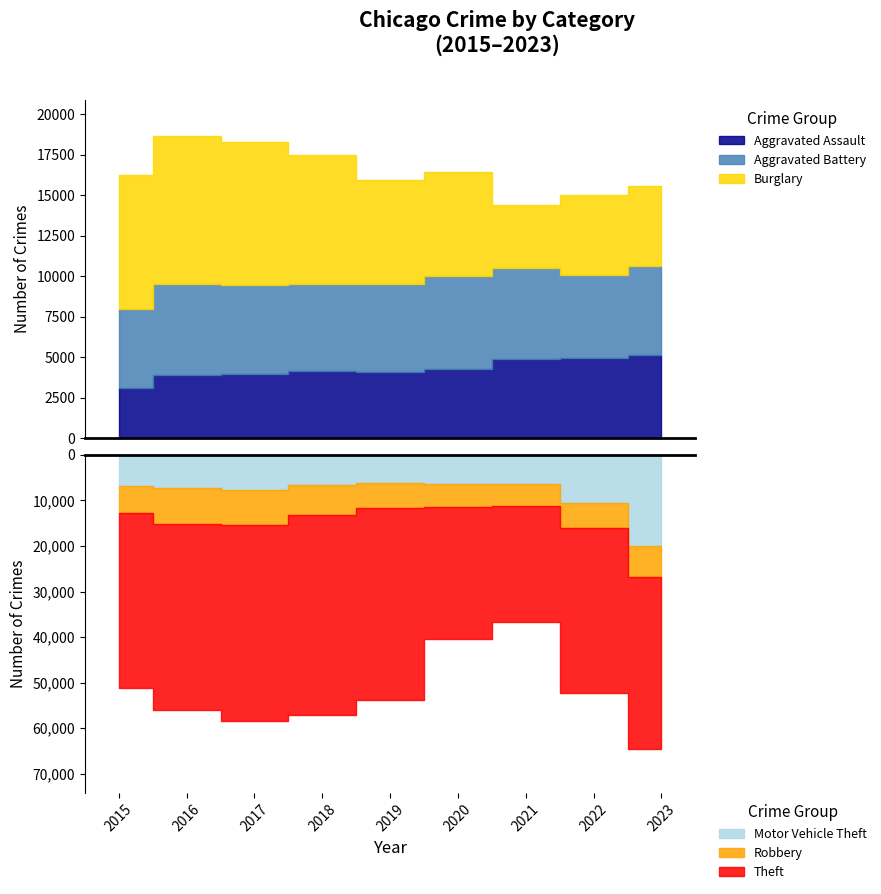

Which series changed the most between 2018 and 2023?

Motor Vehicle Theft